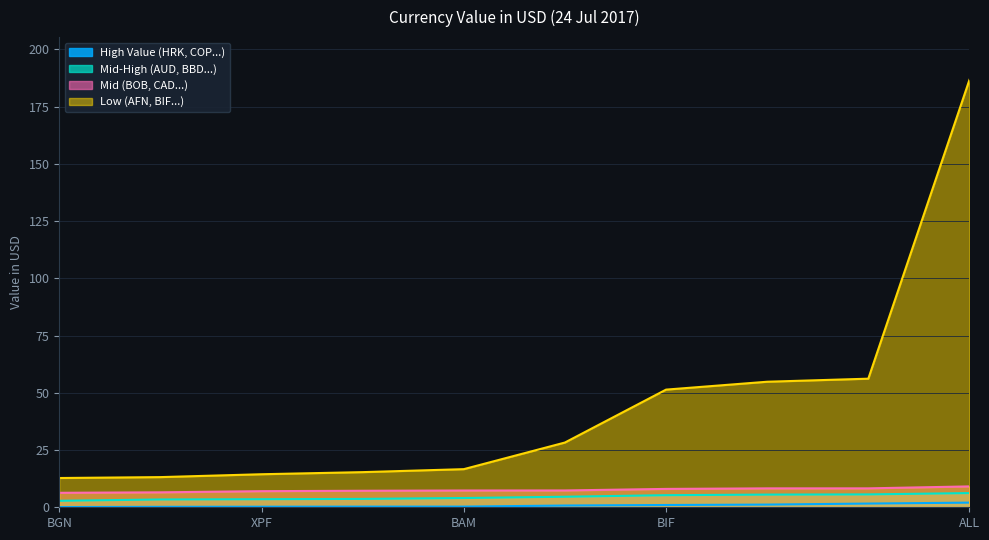

True or false: Mid (BOB, CAD...) and Low (AFN, BIF...) cross at least once.

False